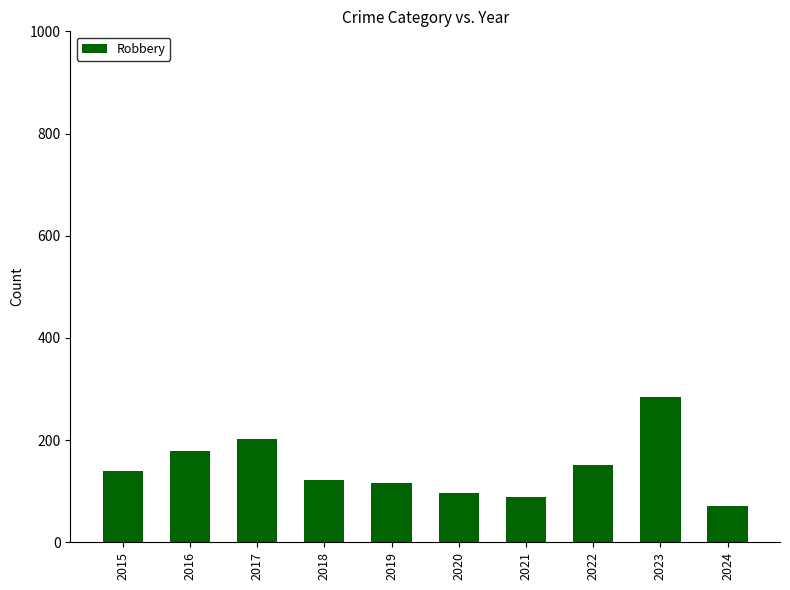

Reading right to left, list all the values displayed in this chart.

71	284	151	88	97	116	121	202	178	139